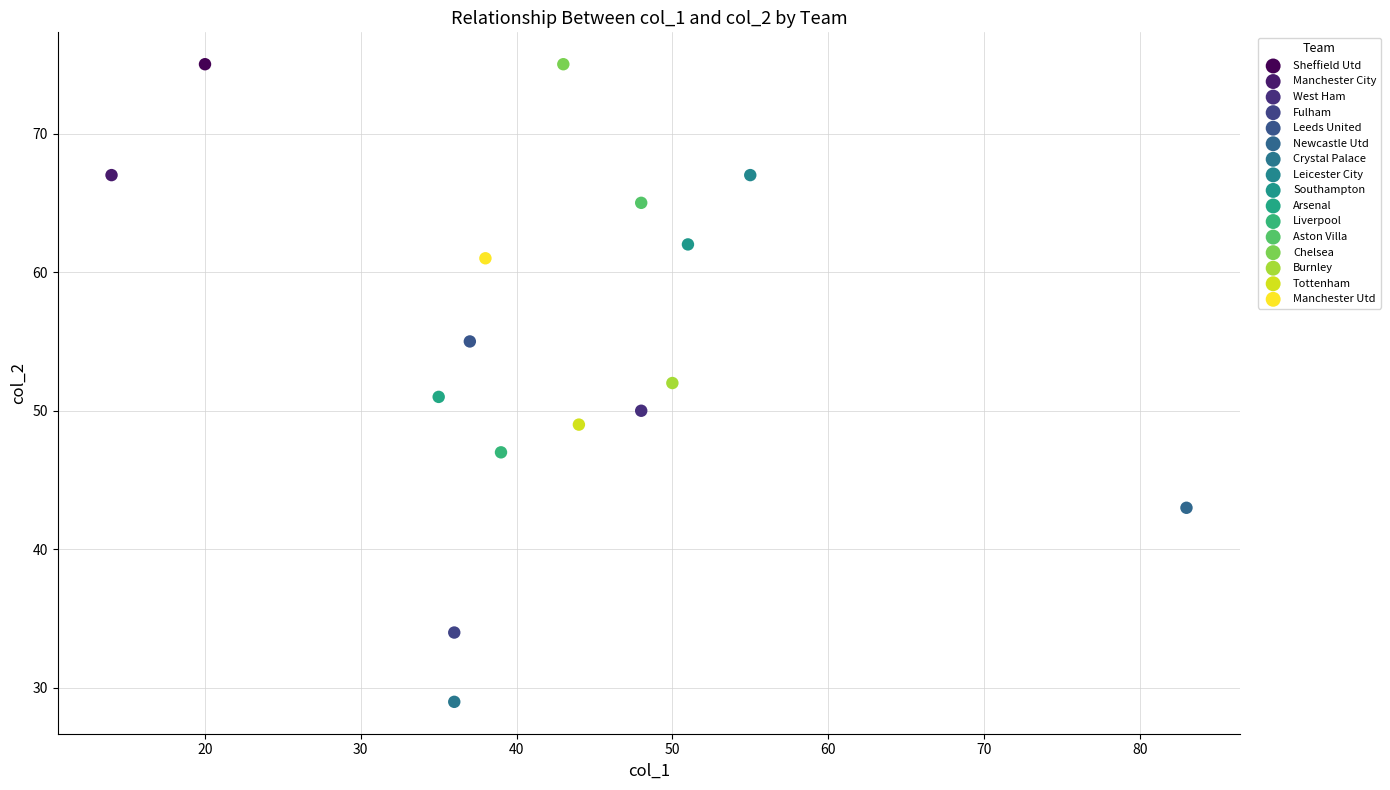

What are all the series names shown in the legend?

Sheffield Utd, Manchester City, West Ham, Fulham, Leeds United, Newcastle Utd, Crystal Palace, Leicester City, Southampton, Arsenal, Liverpool, Aston Villa, Chelsea, Burnley, Tottenham, Manchester Utd